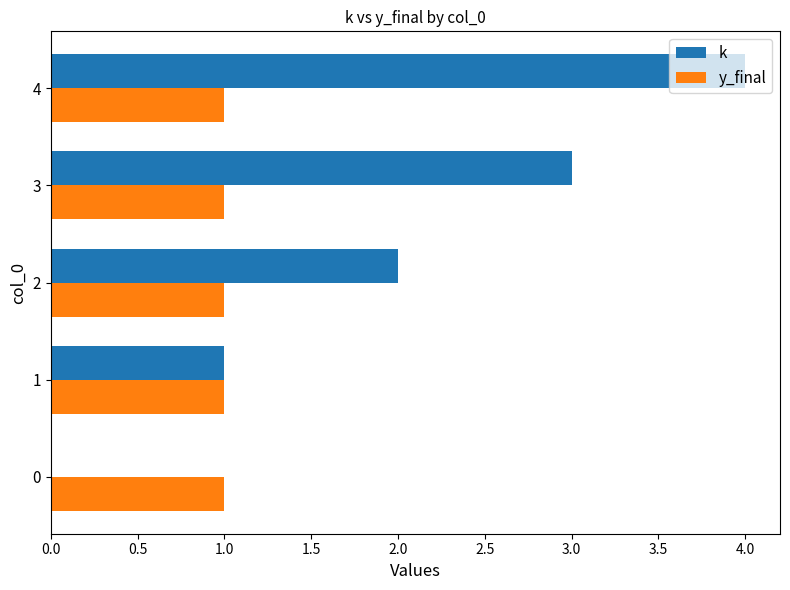

Where is k nearest to the value 2?

2